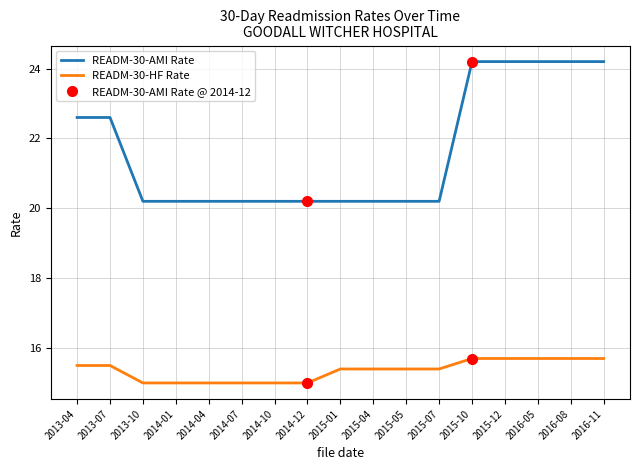

At how many categories does at least one series exceed 21?

7